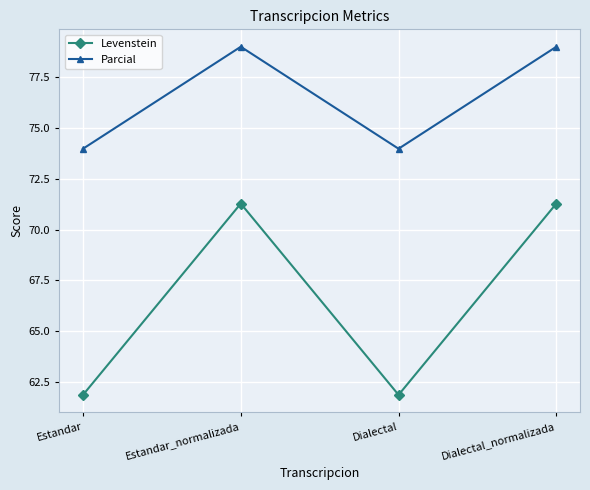

How many lines are shown in the chart?

2